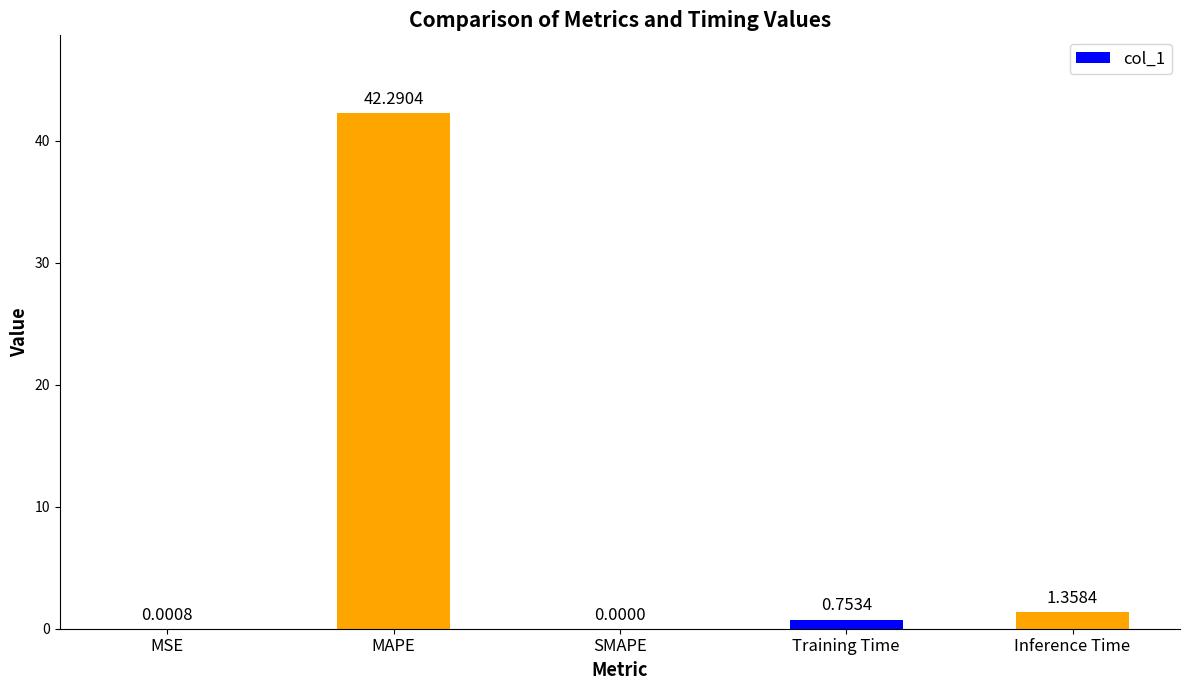

At which category does the chart reach its peak across all series?

MAPE